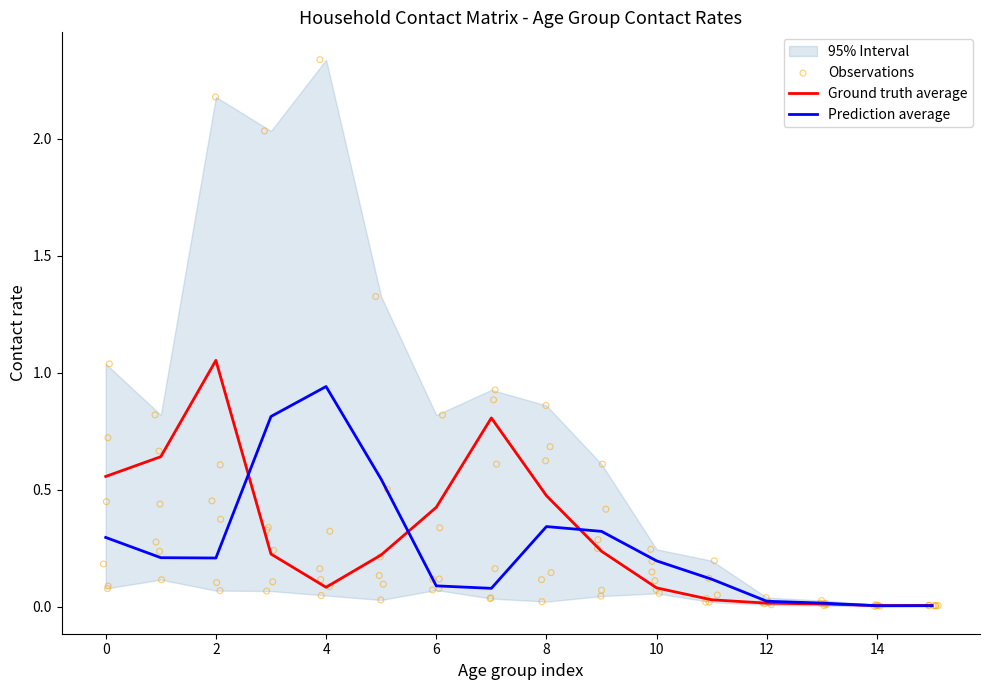

At how many categories does at least one series exceed 0?

16